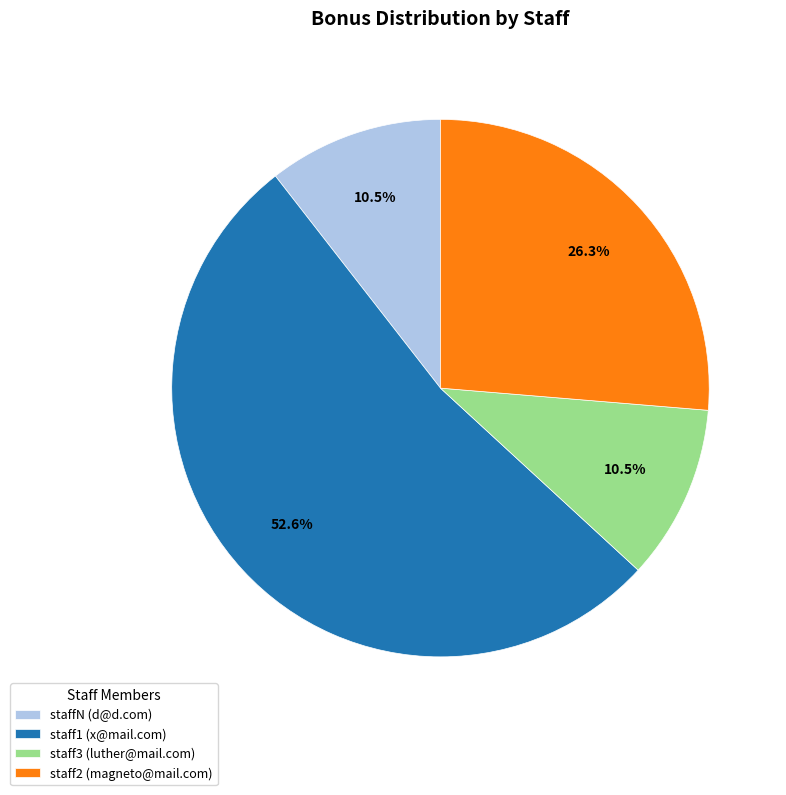

Is there a majority slice in this chart?

Yes